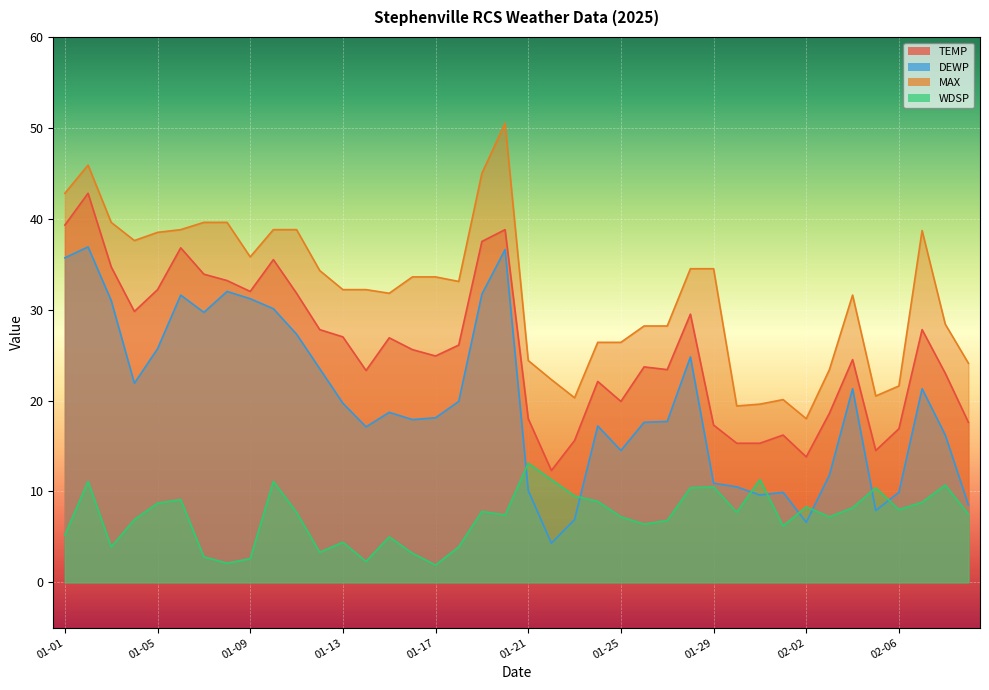

Reading left to right, list all the values displayed in this chart.

TEMP: 39.3	42.8	34.7	29.8	32.2	36.8	33.9	33.2	32.0	35.5	31.8	27.8	27.0	23.3	26.9	25.6	24.9	26.1	37.5	38.8	18.0	12.3	15.6	22.1	19.9	23.7	23.4	29.5	17.3	15.3	15.3	16.2	13.8	18.6	24.5	14.5	16.9	27.8	23.0	17.6
DEWP: 35.7	36.9	31.0	21.9	25.7	31.6	29.7	32.0	31.2	30.1	27.3	23.5	19.7	17.1	18.7	17.9	18.1	19.9	31.7	36.6	10.1	4.3	6.9	17.2	14.5	17.6	17.7	24.8	10.9	10.5	9.6	9.9	6.6	11.8	21.3	7.9	9.9	21.3	16.2	8.5
MAX: 42.8	45.9	39.6	37.6	38.5	38.8	39.6	39.6	35.8	38.8	38.8	34.3	32.2	32.2	31.8	33.6	33.6	33.1	45.0	50.5	24.4	22.3	20.3	26.4	26.4	28.2	28.2	34.5	34.5	19.4	19.6	20.1	18.0	23.4	31.6	20.5	21.6	38.7	28.4	24.1
WDSP: 5.2	11.1	3.9	6.9	8.7	9.1	2.8	2.1	2.6	11.1	7.7	3.3	4.4	2.3	5.0	3.2	1.9	3.9	7.8	7.4	13.1	11.3	9.5	8.9	7.2	6.4	6.8	10.4	10.5	7.7	11.3	6.2	8.3	7.2	8.2	10.4	8.0	8.8	10.7	7.5